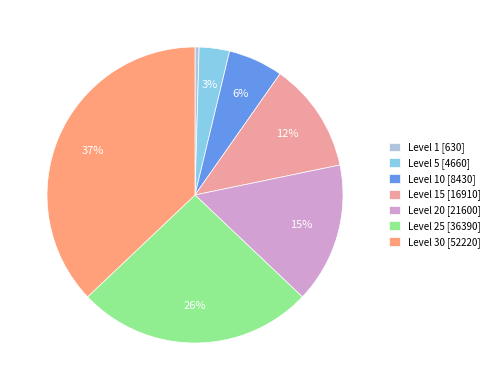

Does Level 25 [36390] account for over 50% of the chart?

No